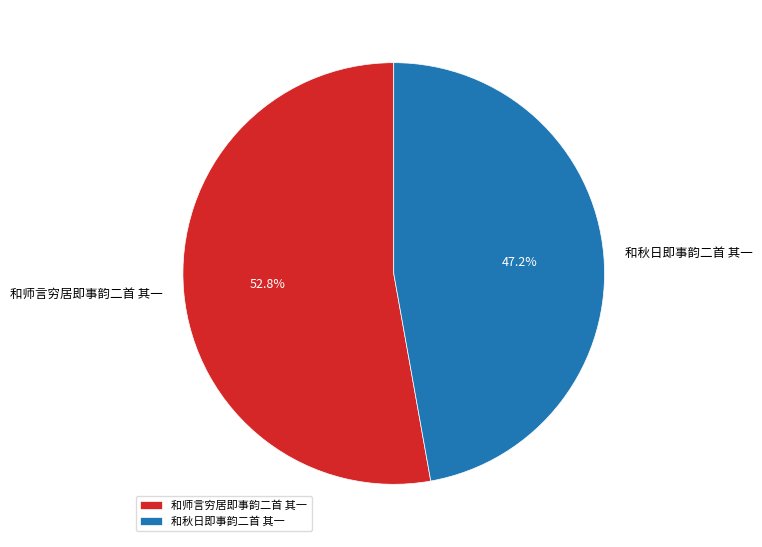

To the nearest percent, what is the difference between the 和师言穷居即事韵二首 其一 and 和秋日即事韵二首 其一 slice percentages?

6%